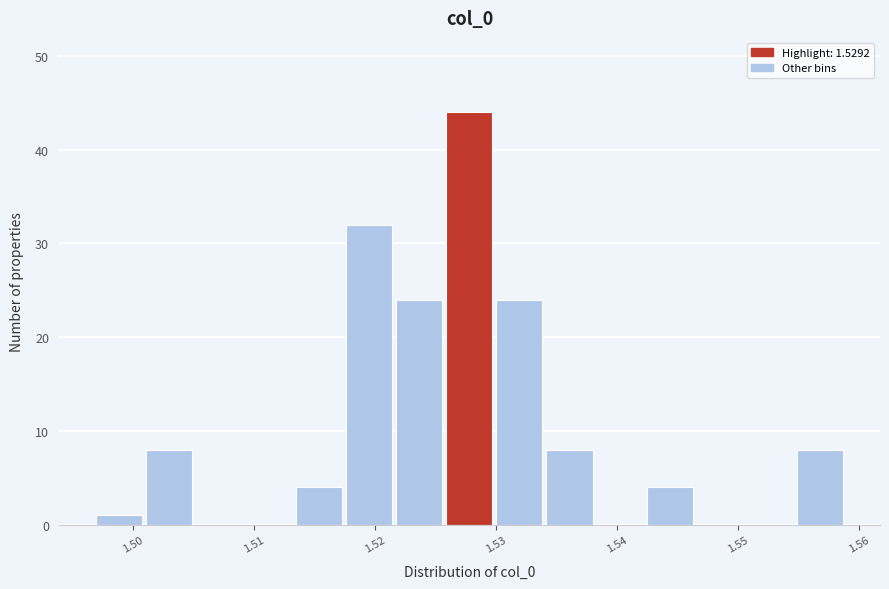

How tall is the bar that spans 1.501 to 1.505 on the x-axis? Neither the bar edges nor the heights are printed on the chart, so give them approximately, as read against the axes.

8